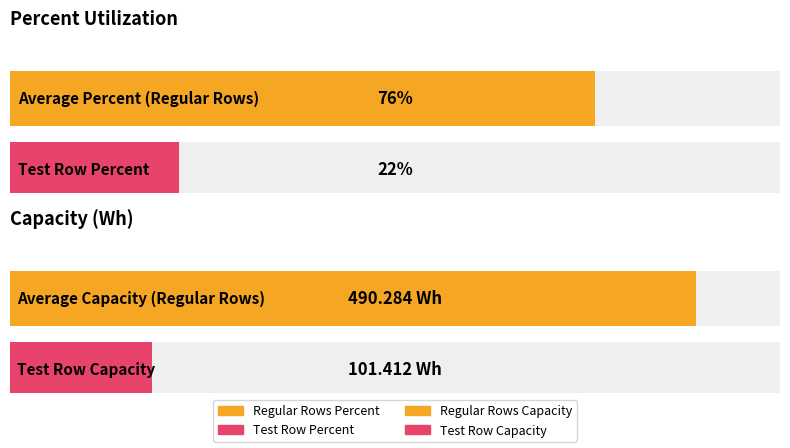

True or false: Capacity has a value of 65.6 at Test.

False